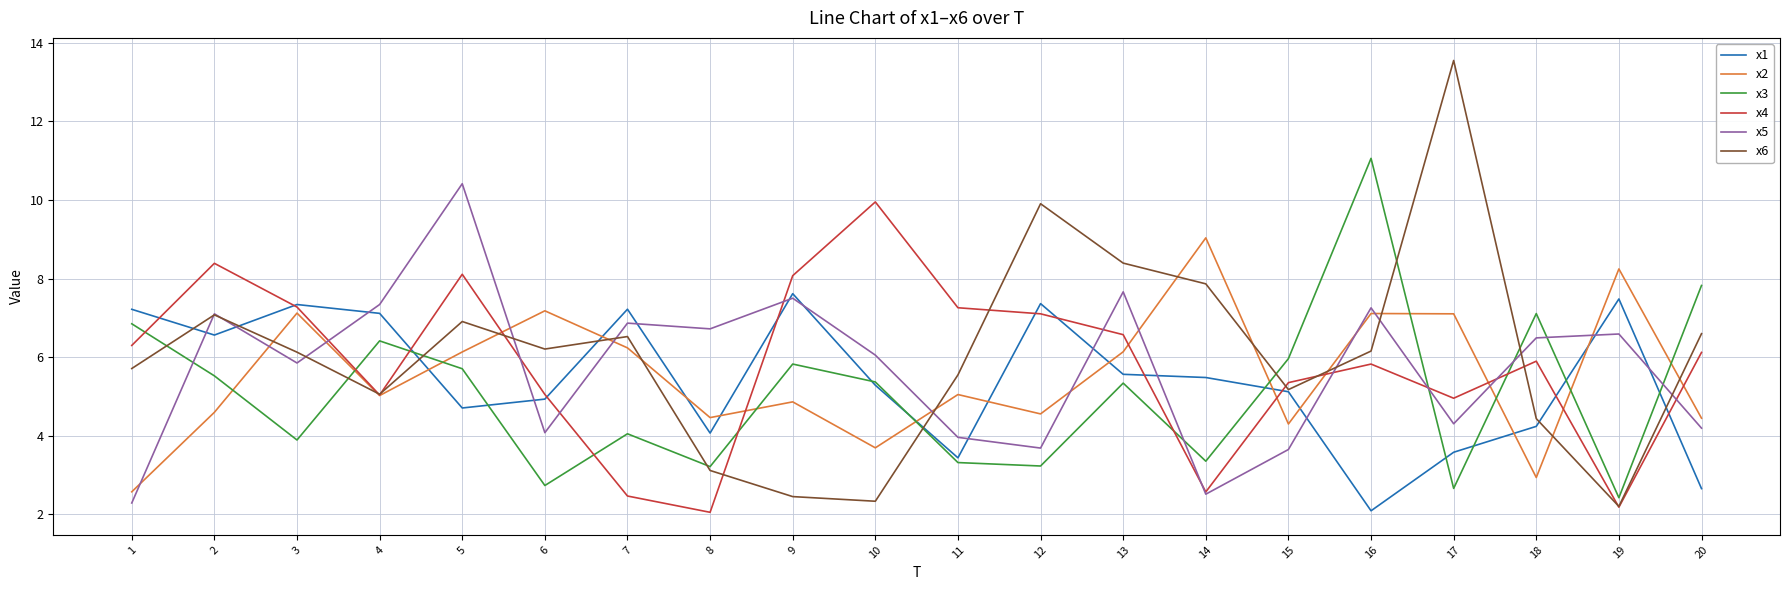

What is the spread (max minus min) of values at 3?

3.4